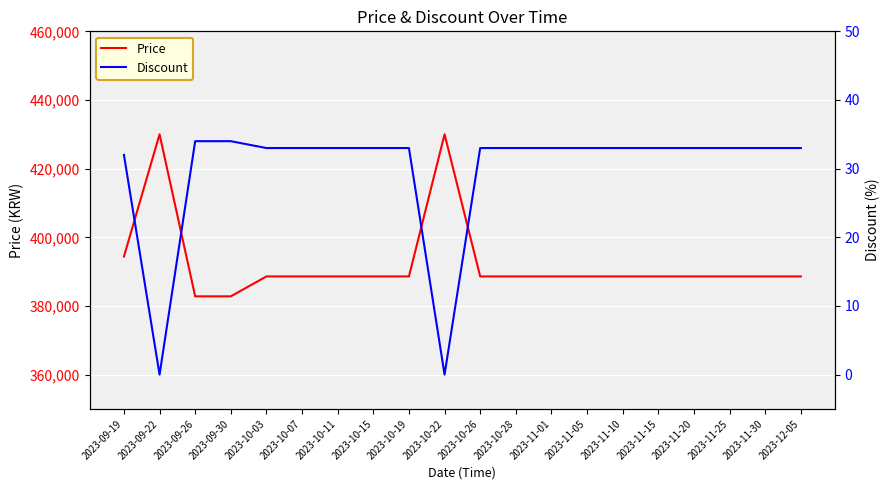

What is the difference between the maximum and minimum values in the Price series?

47200